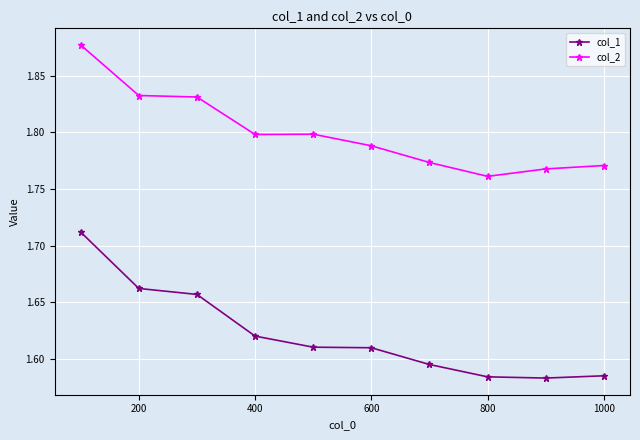

Rank the series by their average value, from lowest to highest.

col_1, col_2